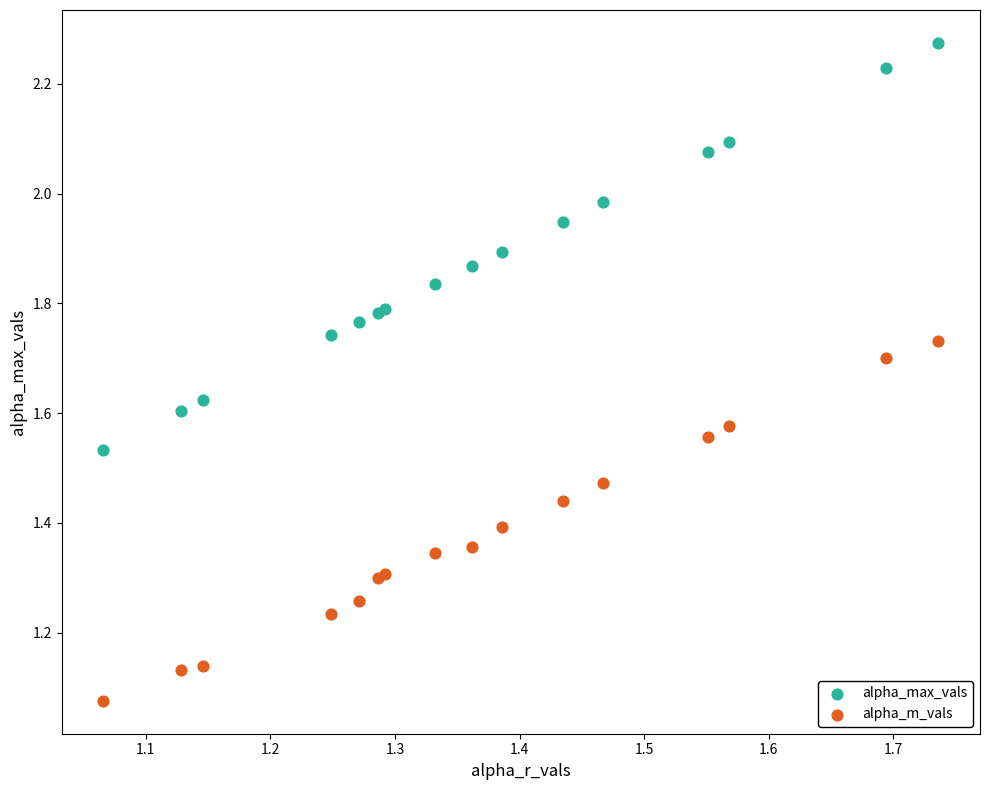

Which series has the largest Y range (max minus min)?

alpha_max_vals